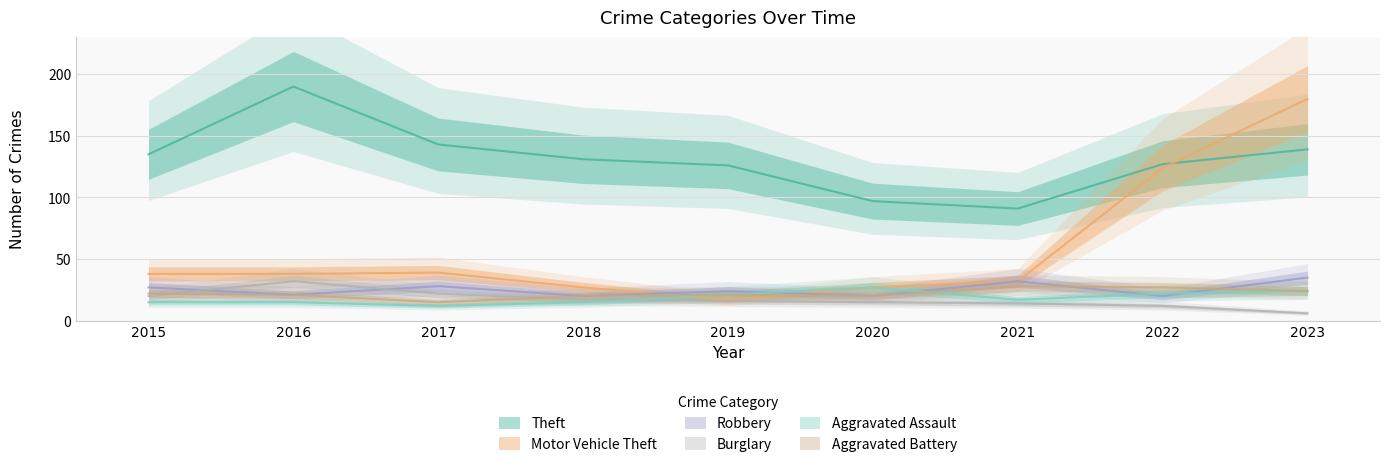

Reading right to left, list all the values displayed in this chart.

Theft: 2023=139	2022=127	2021=91	2020=97	2019=126	2018=131	2017=143	2016=190	2015=135
Motor Vehicle Theft: 2023=180	2022=124	2021=32	2020=27	2019=17	2018=27	2017=39	2016=38	2015=38
Robbery: 2023=35	2022=20	2021=32	2020=20	2019=24	2018=20	2017=28	2016=21	2015=27
Burglary: 2023=6	2022=12	2021=14	2020=15	2019=16	2018=17	2017=22	2016=32	2015=20
Aggravated Assault: 2023=24	2022=22	2021=17	2020=27	2019=21	2018=15	2017=12	2016=15	2015=15
Aggravated Battery: 2023=24	2022=27	2021=28	2020=20	2019=21	2018=20	2017=15	2016=21	2015=22